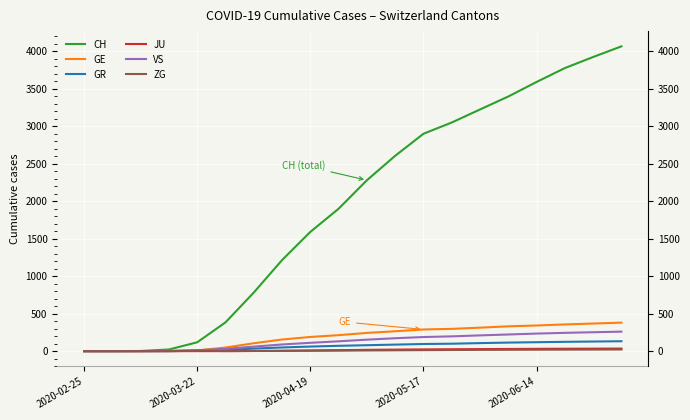

How many data points does each series have?

20